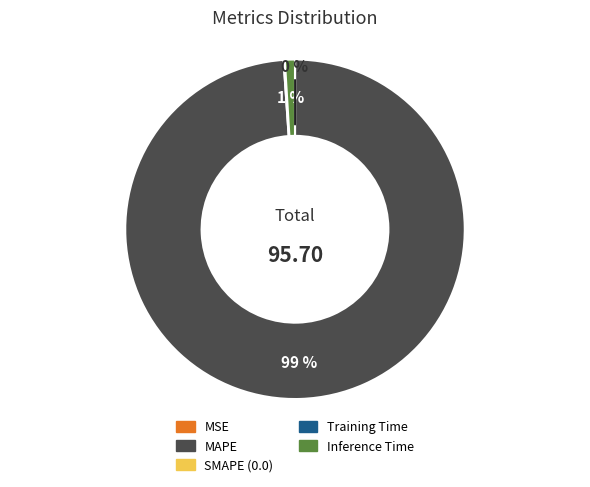

To the nearest percent, what is the average slice percentage?

25%